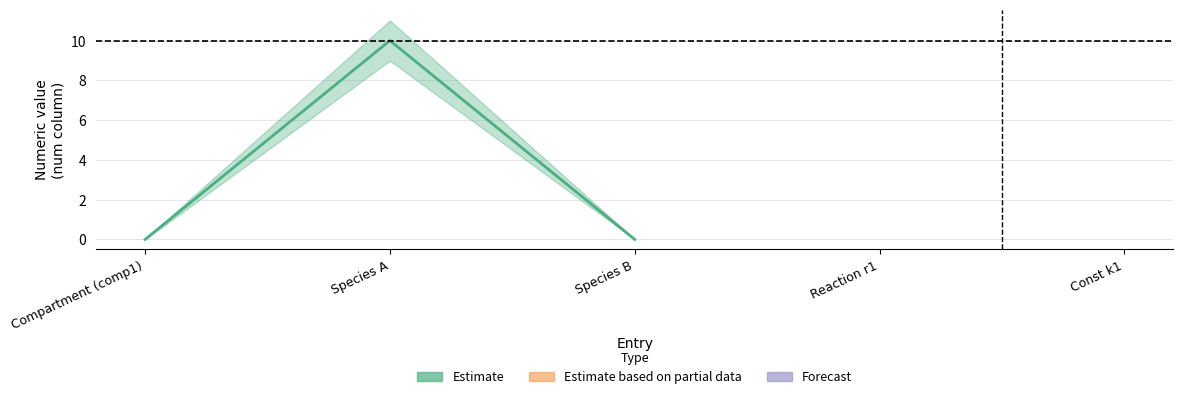

Reading right to left, extract all data points from this chart.

Species B=0	Species A=10	Compartment (comp1)=0